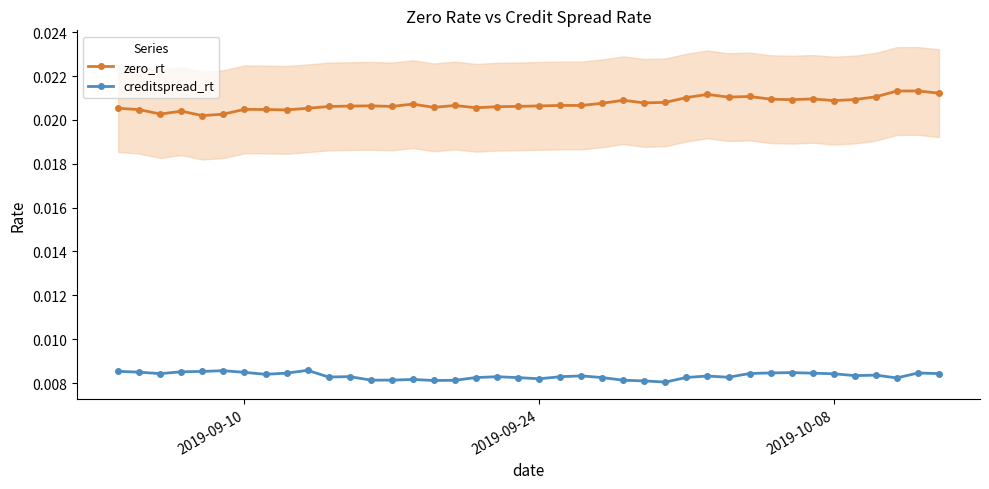

True or false: creditspread_rt and zero_rt intersect in this chart.

False